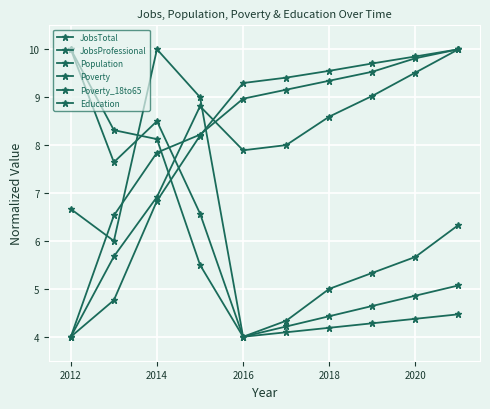

How many data points in Population are above 9?

6